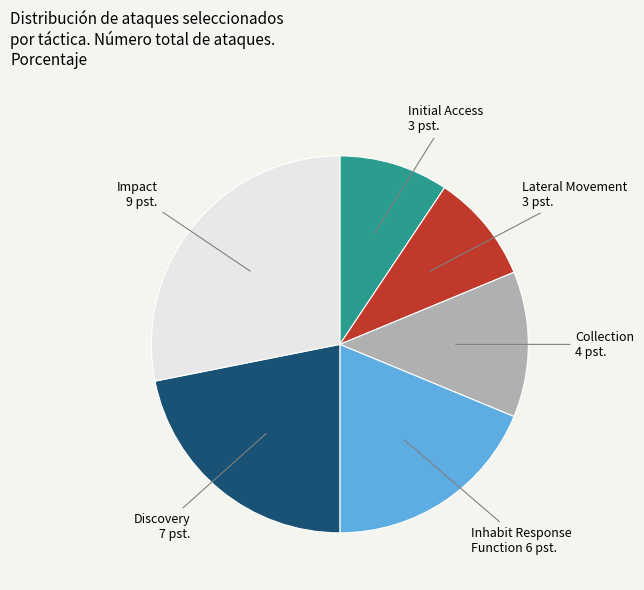

Is there any slice that represents more than half of the pie?

No